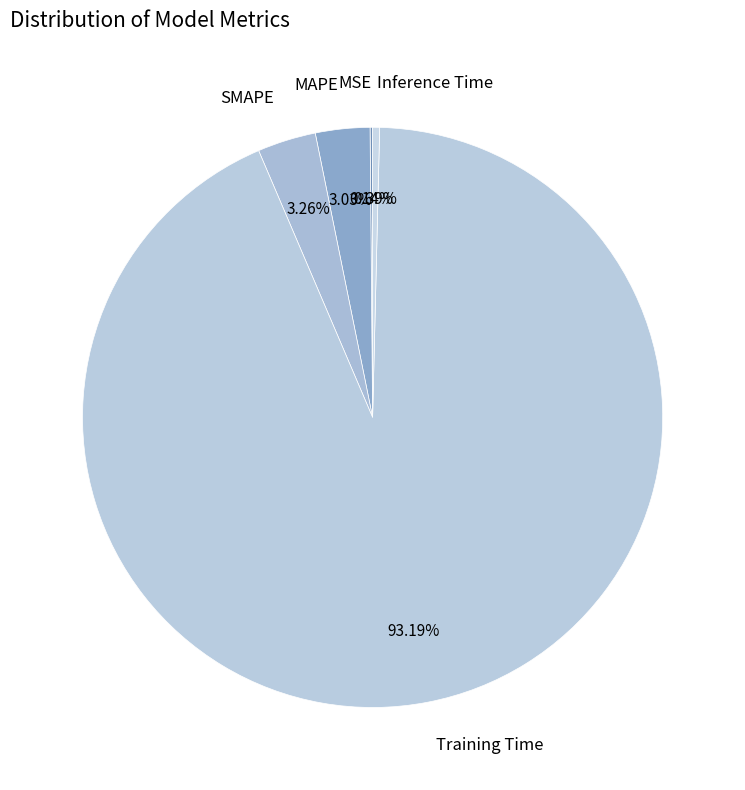

Which category accounts for the majority?

Training Time